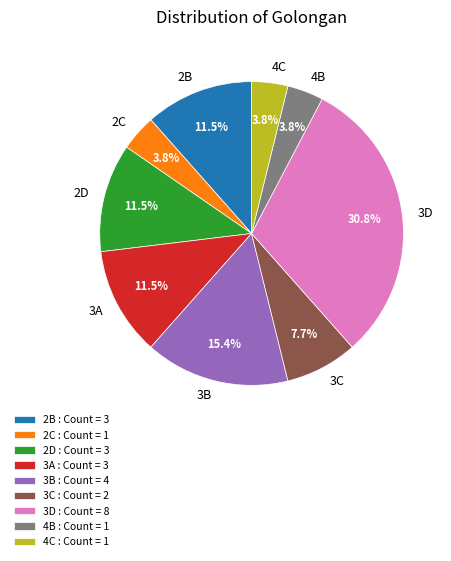

Do 4C and 3C together represent more than half of the pie?

No